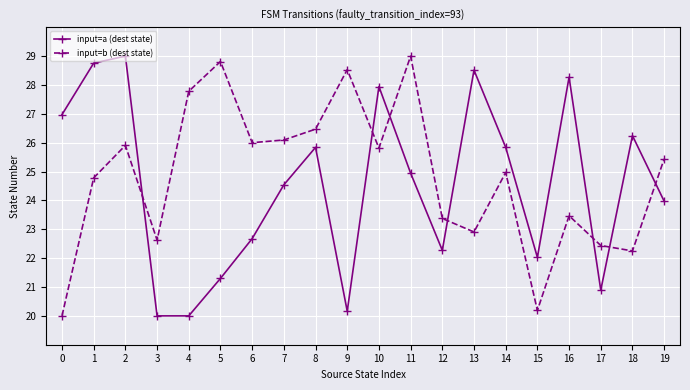

What is the minimum value shown in the chart?

20.0